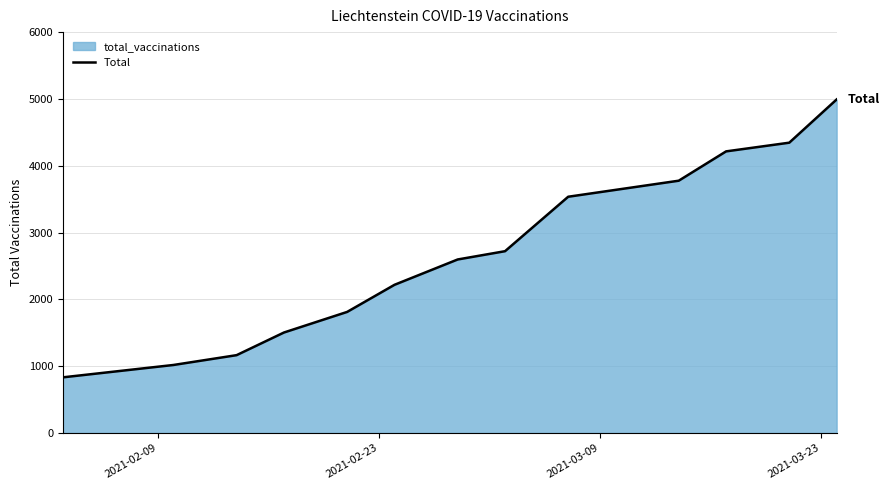

What is the difference between the second highest and second lowest values?

3327